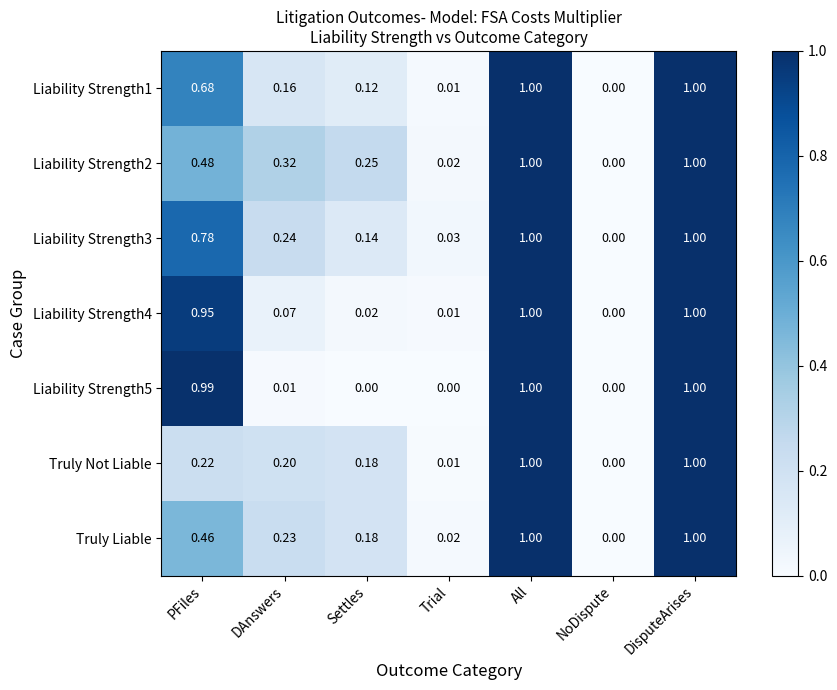

Is the value of Truly Liable at Trial greater than the value of Liability Strength3 at Settles?

No